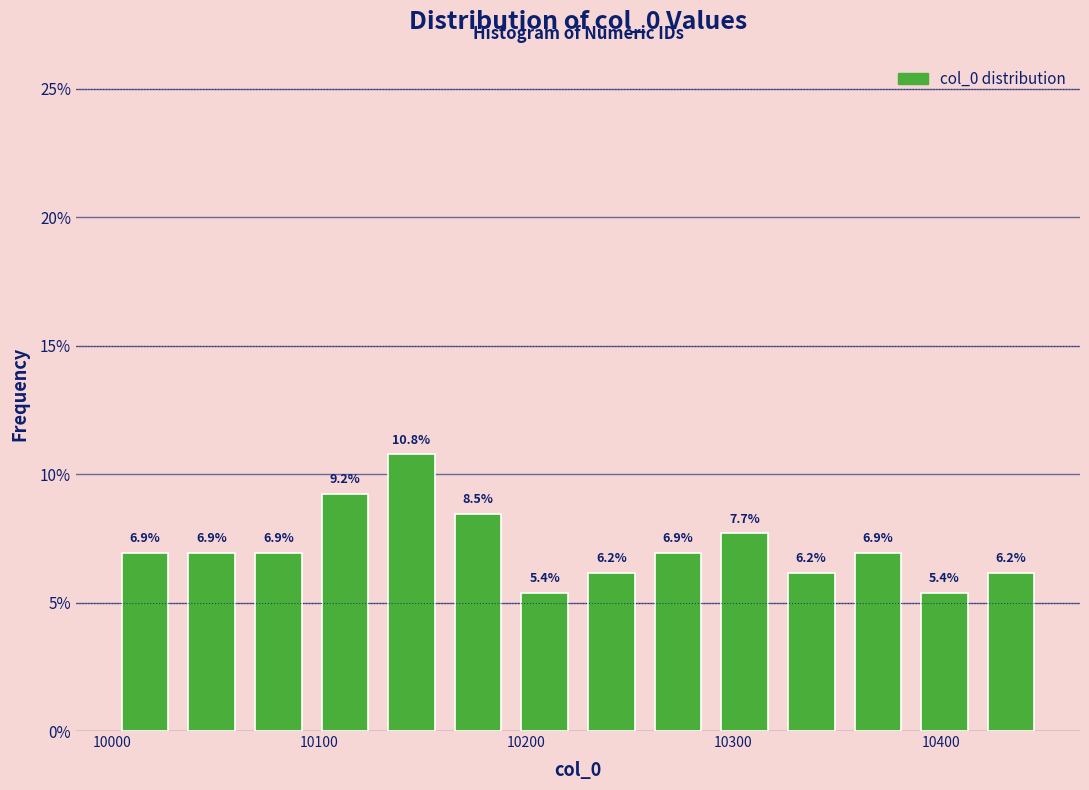

Read against the x-axis, roughly where is the centre of the tallest bar?

10140